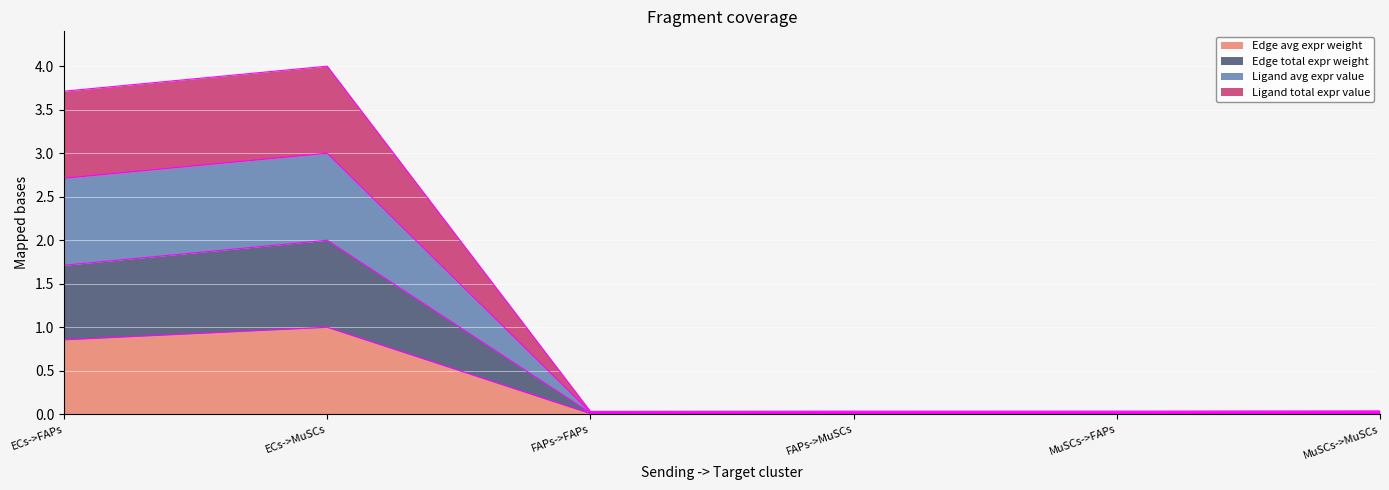

What are all the series names shown in the legend?

Edge avg expr weight, Edge total expr weight, Ligand avg expr value, Ligand total expr value